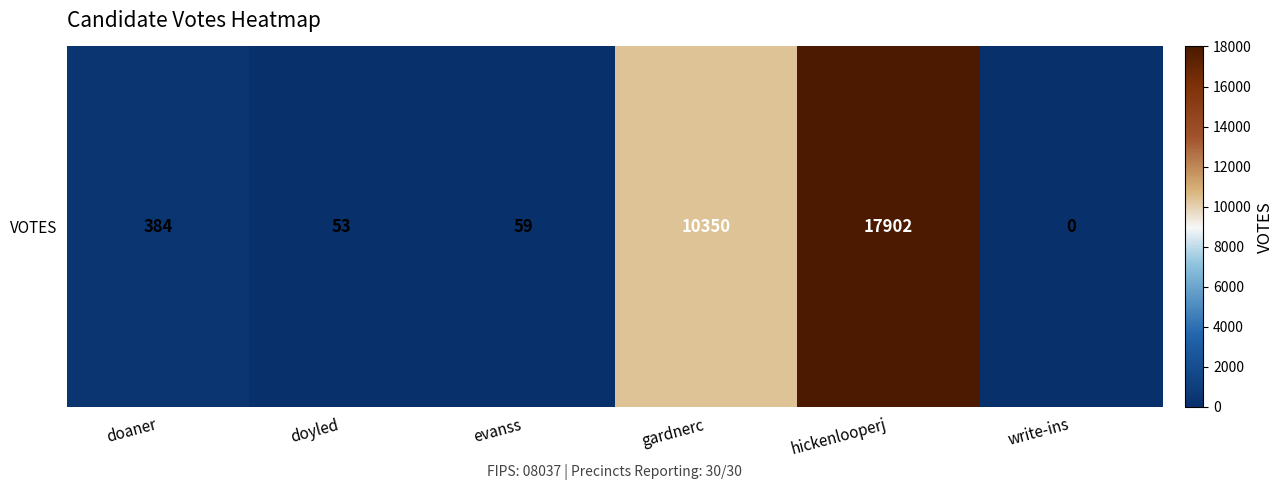

What is the change in value from gardnerc to hickenlooperj?

+7552